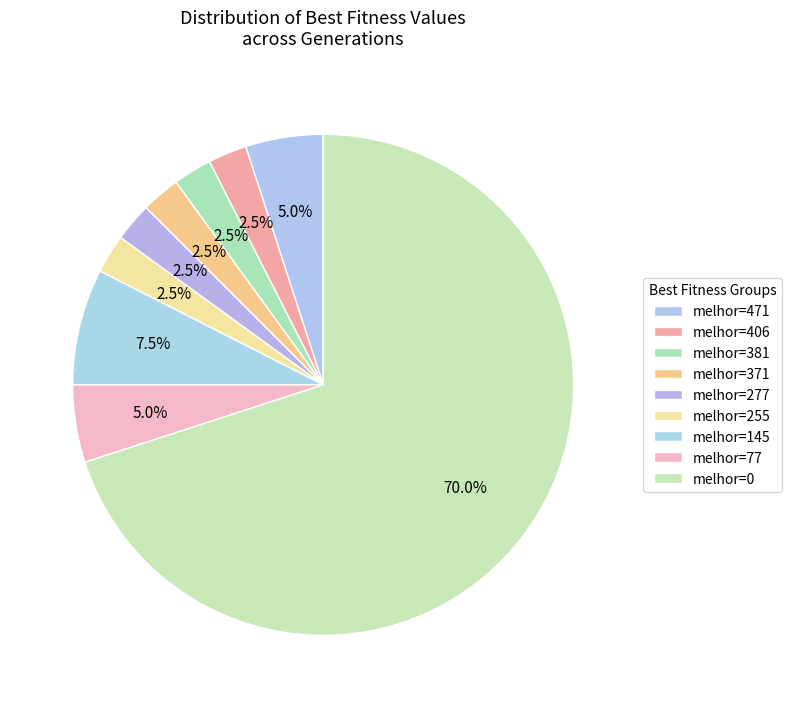

Count the number of slices in the pie.

9